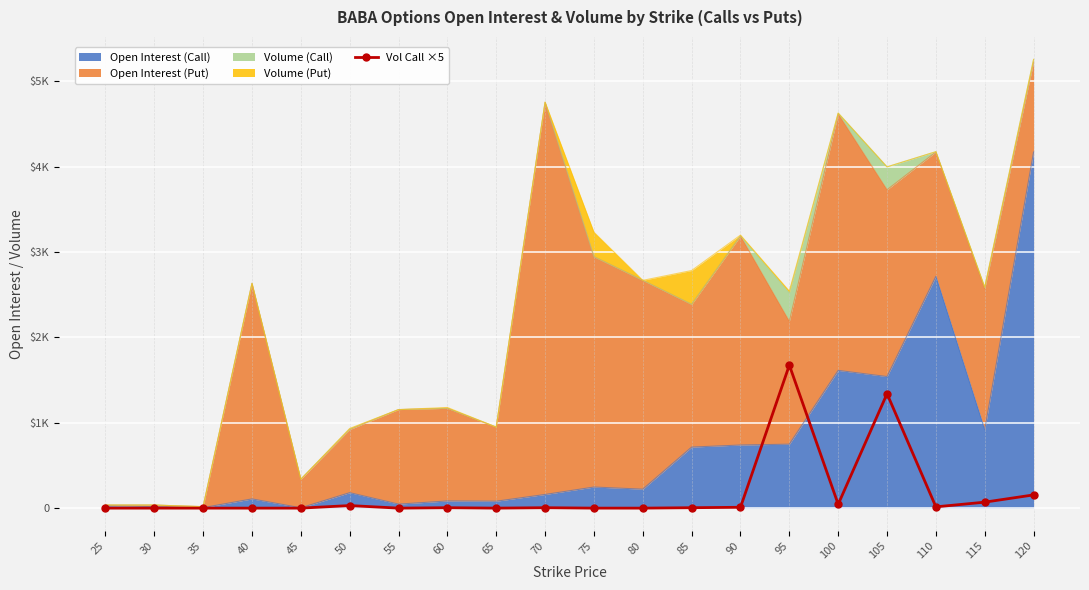

True or false: there are more than 1 points higher than both neighbors.

True